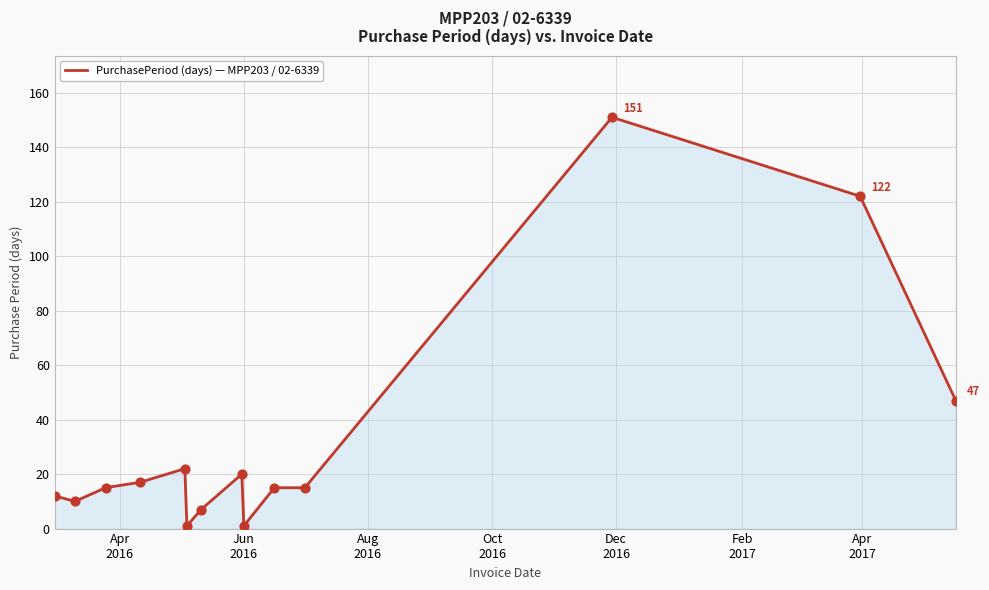

What is the greatest value displayed?

151